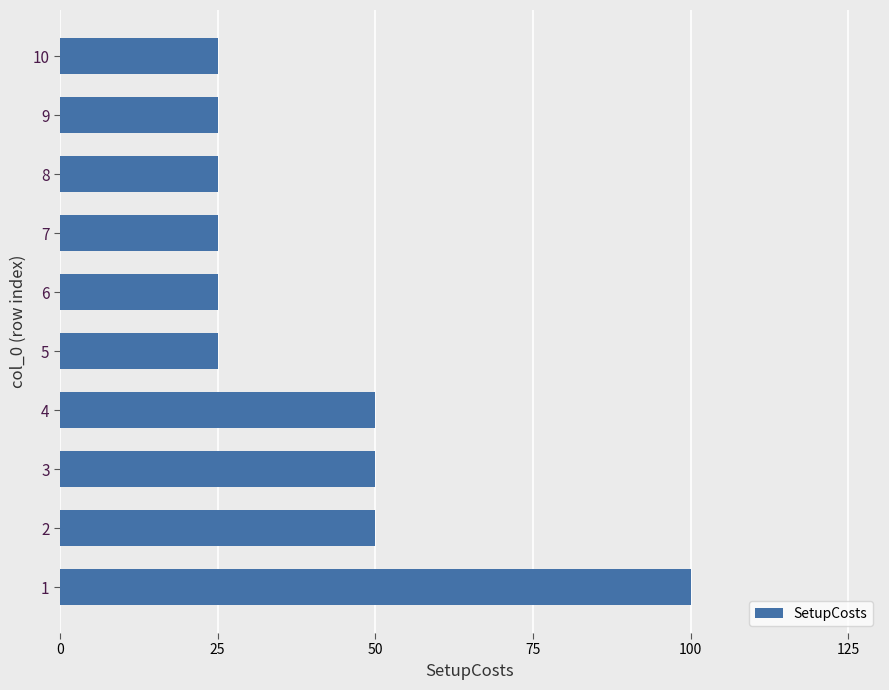

What is the difference between the maximum and minimum values?

75